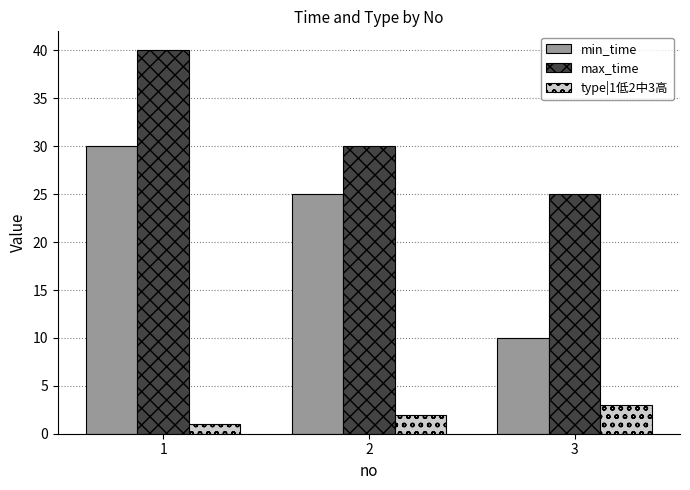

Which category has the lowest value in the max_time series?

3